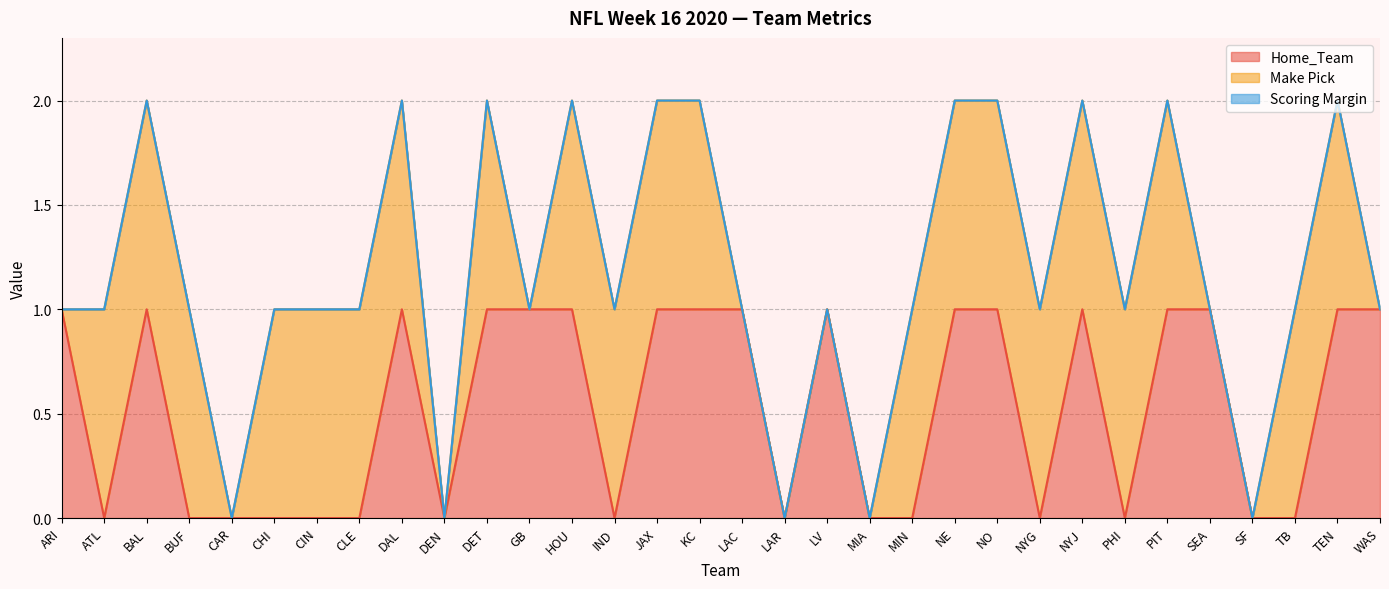

The Home_Team series shows 1 at GB. True or false?

True